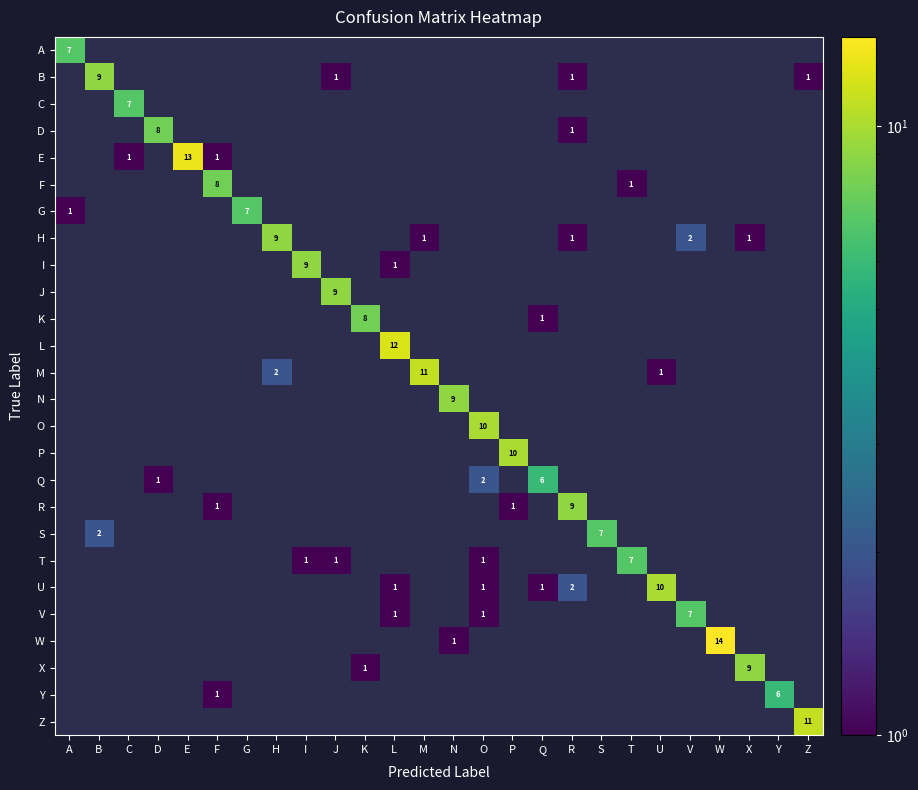

What is the greatest value displayed?

14